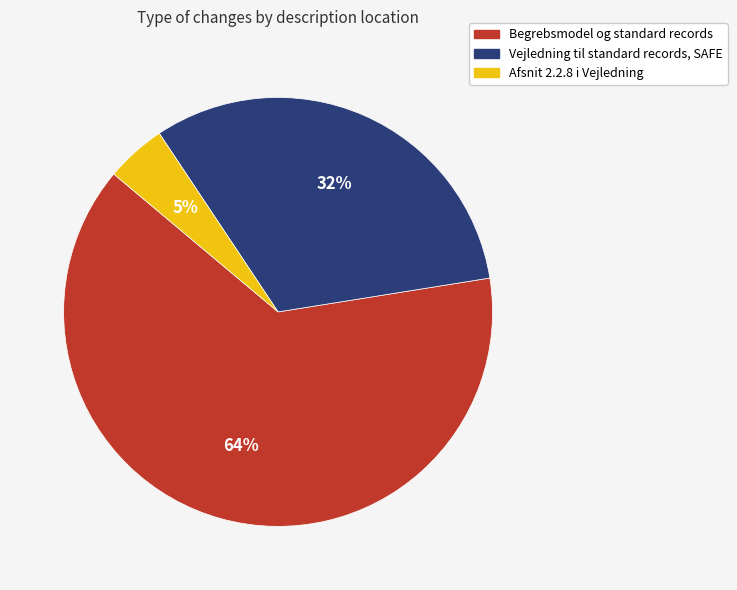

The Begrebsmodel og standard records slice represents 54% of the pie. True or false?

False